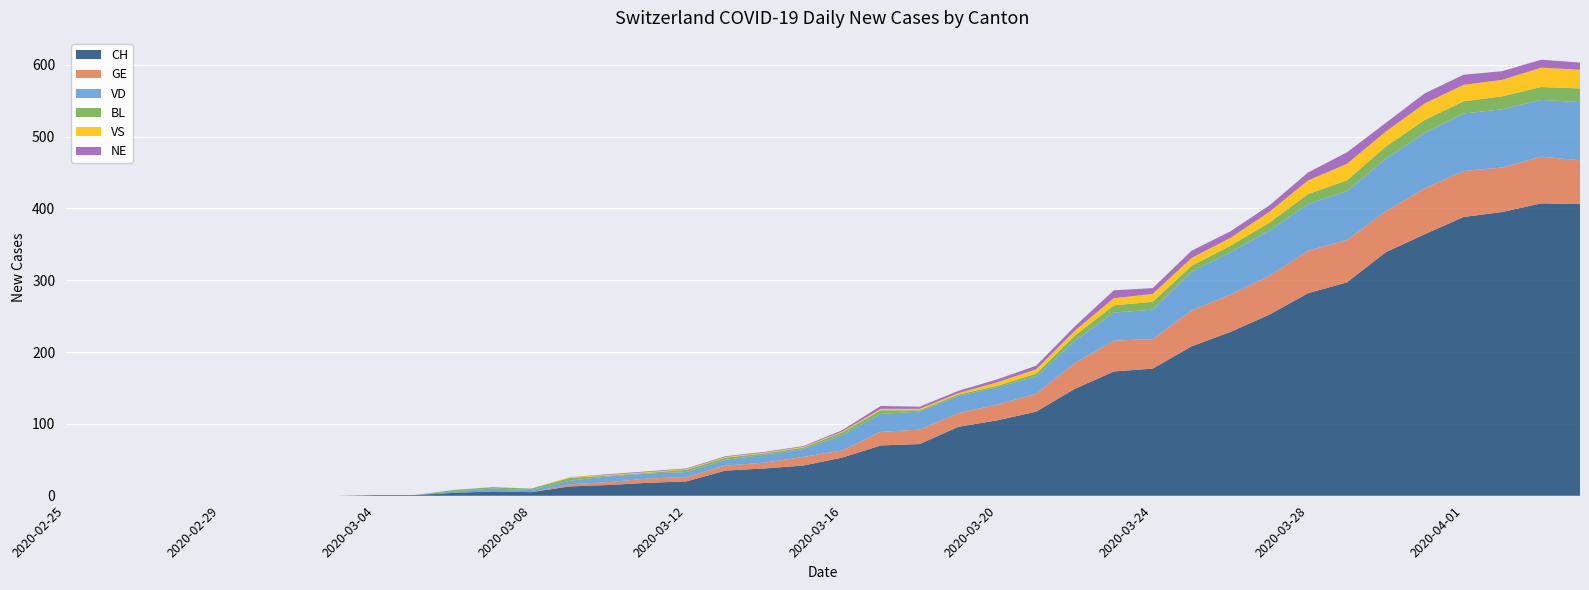

Reading right to left, list all the values displayed in this chart.

CH: 2020-04-04=406	2020-04-03=407	2020-04-02=395	2020-04-01=388	2020-03-31=364	2020-03-30=339	2020-03-29=297	2020-03-28=282	2020-03-27=252	2020-03-26=228	2020-03-25=208	2020-03-24=177	2020-03-23=173	2020-03-22=149	2020-03-21=117	2020-03-20=105	2020-03-19=96	2020-03-18=72	2020-03-17=70	2020-03-16=53	2020-03-15=42	2020-03-14=38	2020-03-13=35	2020-03-12=20	2020-03-11=18	2020-03-10=15	2020-03-09=13	2020-03-08=5	2020-03-07=6	2020-03-06=4	2020-03-05=1	2020-03-04=1	2020-03-03=0	2020-03-02=0	2020-03-01=0	2020-02-29=0	2020-02-28=0	2020-02-27=0	2020-02-26=0	2020-02-25=0
GE: 2020-04-04=61	2020-04-03=65	2020-04-02=62	2020-04-01=64	2020-03-31=64	2020-03-30=57	2020-03-29=59	2020-03-28=59	2020-03-27=54	2020-03-26=52	2020-03-25=50	2020-03-24=41	2020-03-23=43	2020-03-22=36	2020-03-21=25	2020-03-20=22	2020-03-19=19	2020-03-18=20	2020-03-17=19	2020-03-16=10	2020-03-15=12	2020-03-14=8	2020-03-13=7	2020-03-12=6	2020-03-11=6	2020-03-10=4	2020-03-09=3	2020-03-08=0	2020-03-07=0	2020-03-06=0	2020-03-05=0	2020-03-04=0	2020-03-03=0	2020-03-02=0	2020-03-01=0	2020-02-29=0	2020-02-28=0	2020-02-27=0	2020-02-26=0	2020-02-25=0
VD: 2020-04-04=81	2020-04-03=79	2020-04-02=81	2020-04-01=80	2020-03-31=77	2020-03-30=73	2020-03-29=68	2020-03-28=65	2020-03-27=63	2020-03-26=59	2020-03-25=54	2020-03-24=41	2020-03-23=39	2020-03-22=31	2020-03-21=24	2020-03-20=24	2020-03-19=24	2020-03-18=25	2020-03-17=25	2020-03-16=21	2020-03-15=11	2020-03-14=11	2020-03-13=8	2020-03-12=7	2020-03-11=7	2020-03-10=8	2020-03-09=5	2020-03-08=3	2020-03-07=4	2020-03-06=2	2020-03-05=0	2020-03-04=0	2020-03-03=0	2020-03-02=0	2020-03-01=0	2020-02-29=0	2020-02-28=0	2020-02-27=0	2020-02-26=0	2020-02-25=0
BL: 2020-04-04=19	2020-04-03=18	2020-04-02=18	2020-04-01=17	2020-03-31=18	2020-03-30=17	2020-03-29=15	2020-03-28=14	2020-03-27=11	2020-03-26=9	2020-03-25=8	2020-03-24=11	2020-03-23=10	2020-03-22=7	2020-03-21=4	2020-03-20=2	2020-03-19=2	2020-03-18=2	2020-03-17=5	2020-03-16=4	2020-03-15=2	2020-03-14=2	2020-03-13=3	2020-03-12=3	2020-03-11=1	2020-03-10=1	2020-03-09=4	2020-03-08=2	2020-03-07=2	2020-03-06=2	2020-03-05=0	2020-03-04=0	2020-03-03=0	2020-03-02=0	2020-03-01=0	2020-02-29=0	2020-02-28=0	2020-02-27=0	2020-02-26=0	2020-02-25=0
VS: 2020-04-04=26	2020-04-03=27	2020-04-02=23	2020-04-01=23	2020-03-31=23	2020-03-30=21	2020-03-29=23	2020-03-28=19	2020-03-27=15	2020-03-26=11	2020-03-25=11	2020-03-24=11	2020-03-23=10	2020-03-22=7	2020-03-21=6	2020-03-20=5	2020-03-19=2	2020-03-18=2	2020-03-17=2	2020-03-16=1	2020-03-15=1	2020-03-14=1	2020-03-13=1	2020-03-12=1	2020-03-11=1	2020-03-10=1	2020-03-09=1	2020-03-08=0	2020-03-07=0	2020-03-06=0	2020-03-05=0	2020-03-04=0	2020-03-03=0	2020-03-02=0	2020-03-01=0	2020-02-29=0	2020-02-28=0	2020-02-27=0	2020-02-26=0	2020-02-25=0
NE: 2020-04-04=10	2020-04-03=11	2020-04-02=12	2020-04-01=14	2020-03-31=14	2020-03-30=12	2020-03-29=16	2020-03-28=11	2020-03-27=9	2020-03-26=9	2020-03-25=10	2020-03-24=8	2020-03-23=11	2020-03-22=6	2020-03-21=5	2020-03-20=4	2020-03-19=3	2020-03-18=3	2020-03-17=4	2020-03-16=2	2020-03-15=1	2020-03-14=1	2020-03-13=1	2020-03-12=1	2020-03-11=1	2020-03-10=1	2020-03-09=0	2020-03-08=0	2020-03-07=0	2020-03-06=0	2020-03-05=0	2020-03-04=0	2020-03-03=0	2020-03-02=0	2020-03-01=0	2020-02-29=0	2020-02-28=0	2020-02-27=0	2020-02-26=0	2020-02-25=0